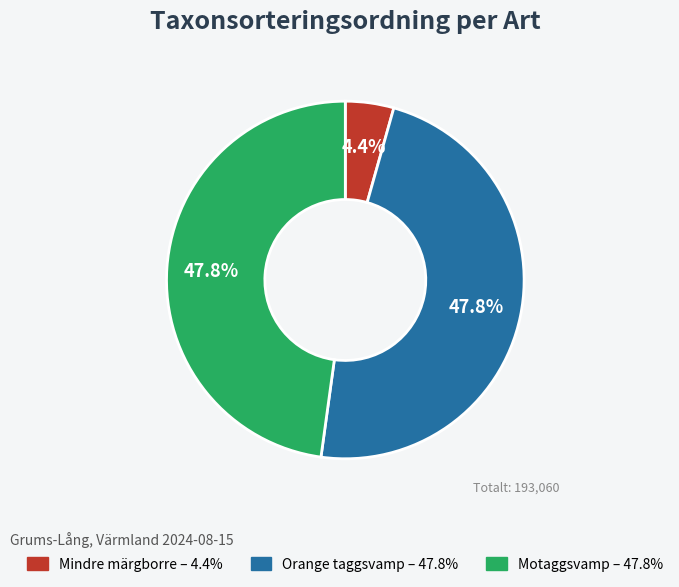

Count the number of slices in the pie.

3